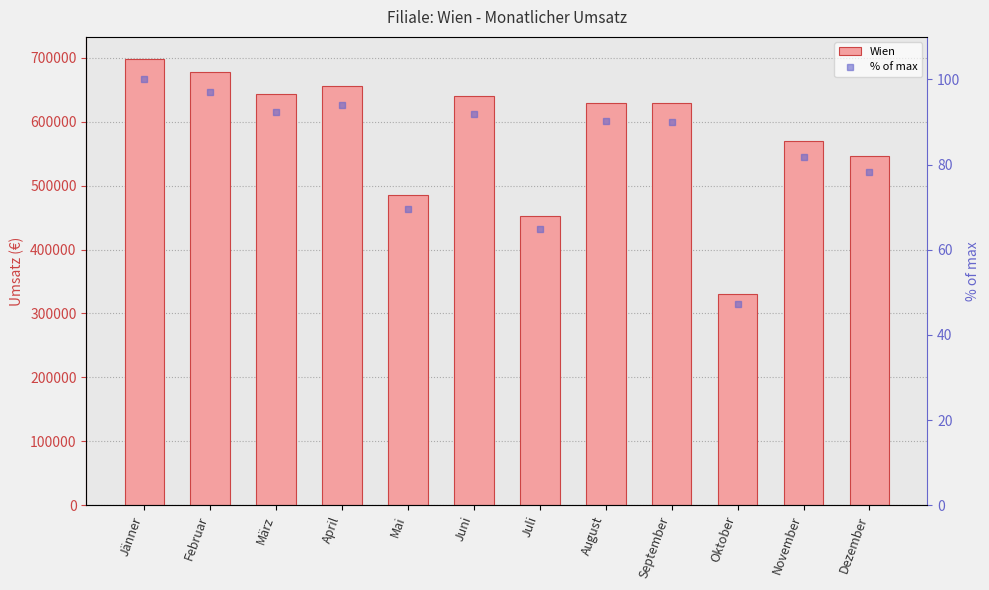

What position from the left is Dezember?

12